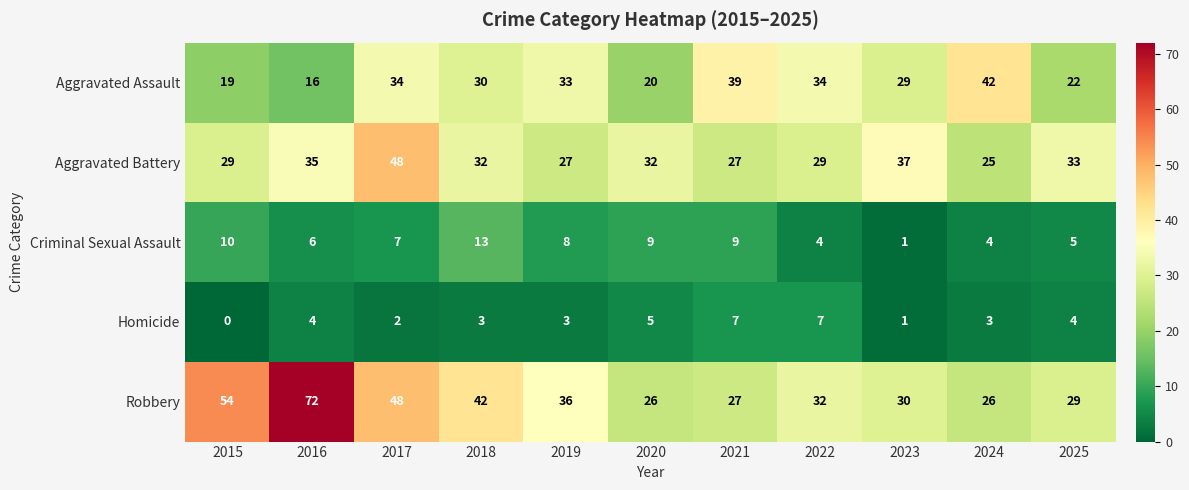

What is the difference between the Aggravated Battery values at 2020 and 2019?

5